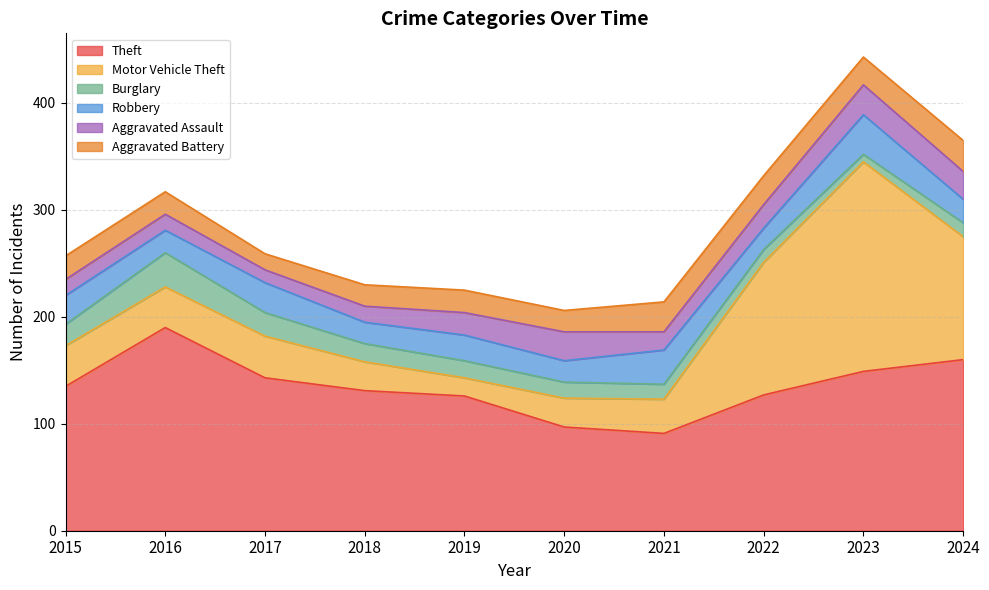

How many times do Burglary and Aggravated Assault cross each other?

1